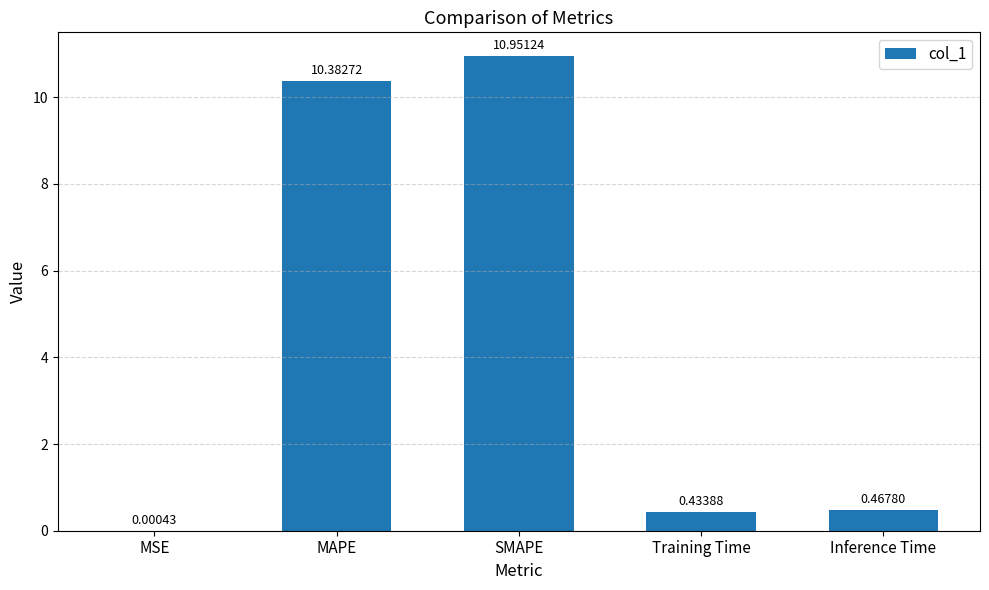

What is the change in value from MAPE to Training Time?

-9.9